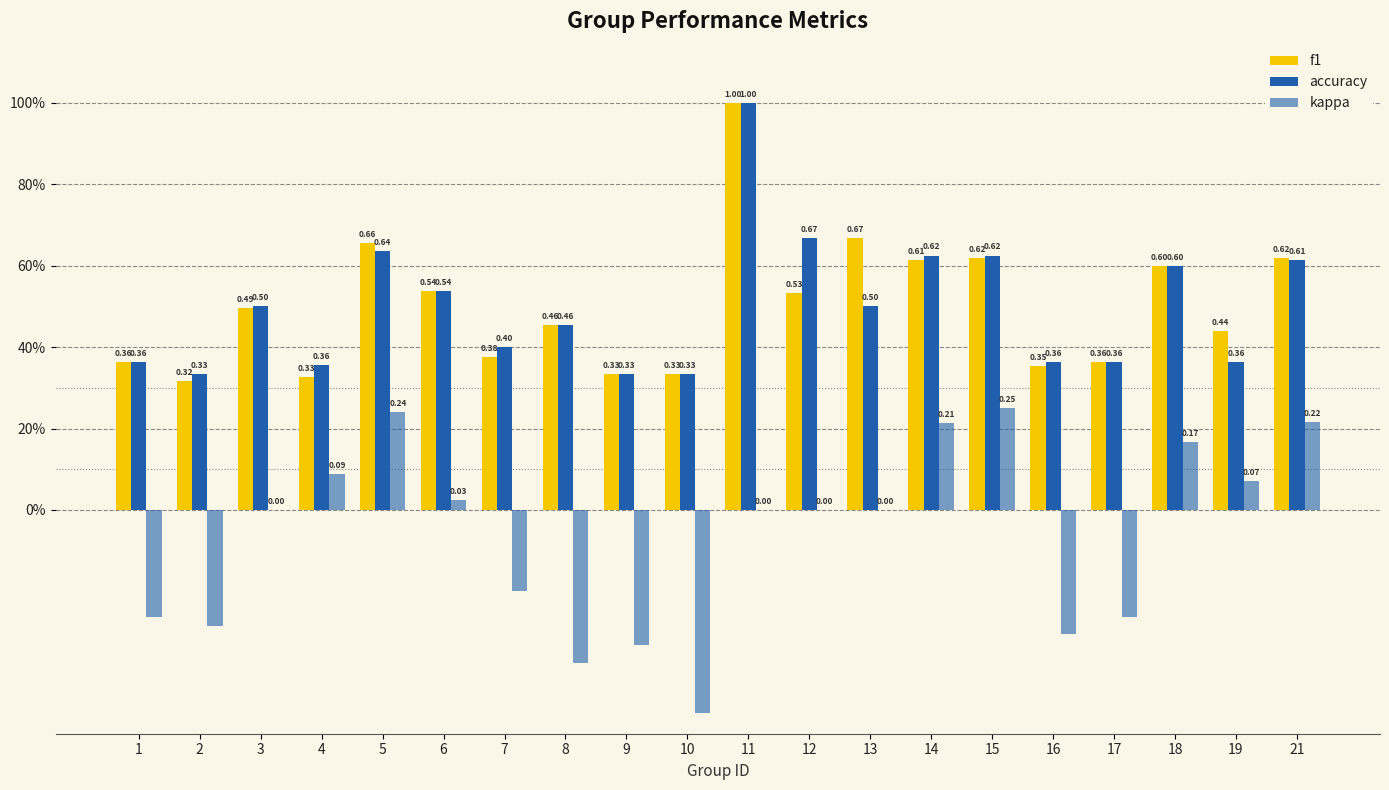

Count the f1 values in the range 0 to 1.

20